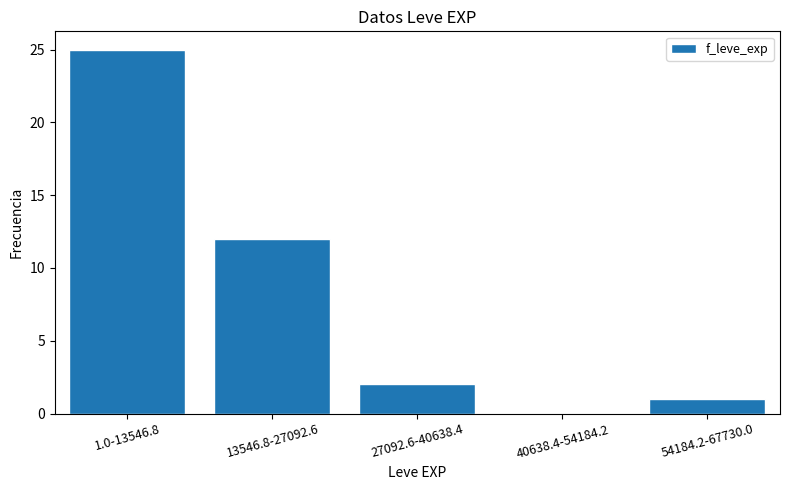

Reading left to right, what are all the values shown in this chart?

1.0-13546.8=25	13546.8-27092.6=12	27092.6-40638.4=2	40638.4-54184.2=0	54184.2-67730.0=1